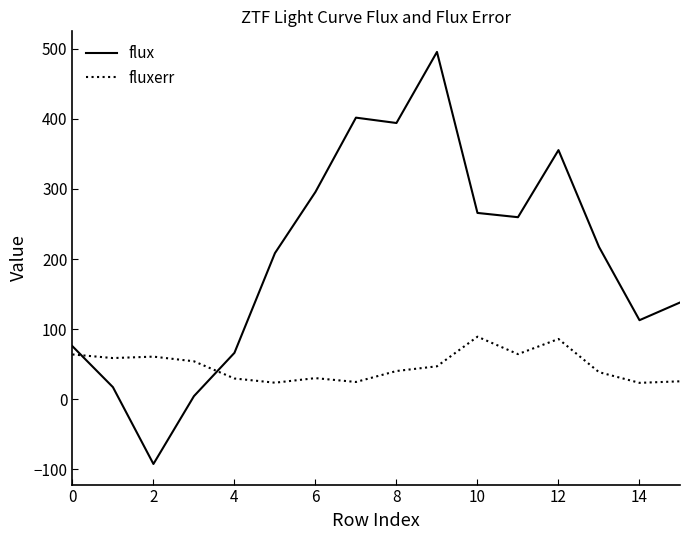

List the series in order of their peak value, lowest first.

fluxerr, flux